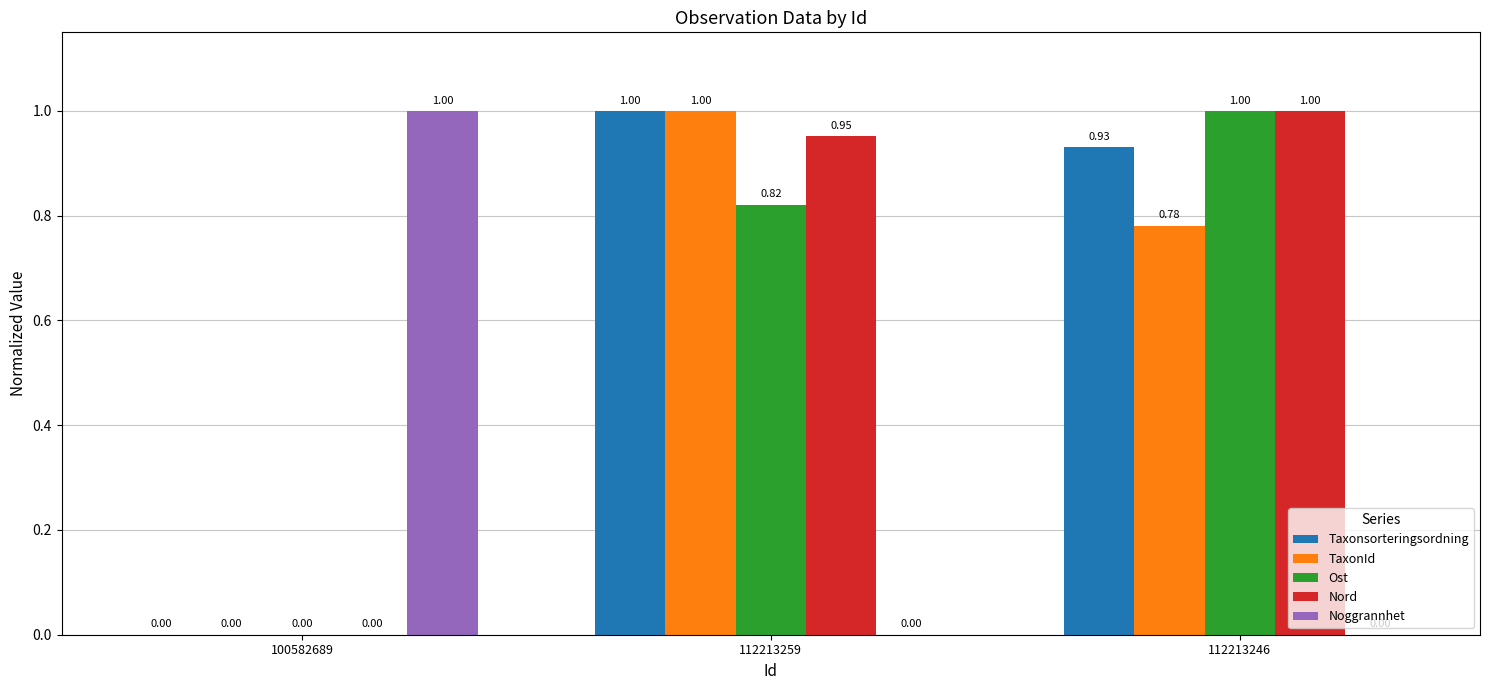

What is the total value across all series at 112213259?

3.8